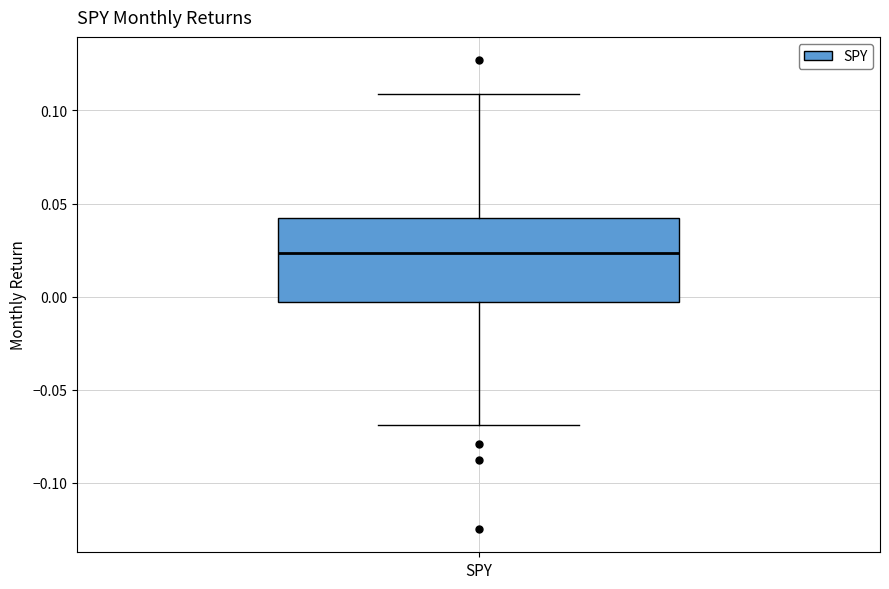

Read this box plot against the y-axis: the position of the median line, the range covered by the box, and the ends of both whiskers. The values are not printed on the chart, so give them approximately, as read against the axis.

median 0.025, box -0.005 to 0.040, whiskers -0.070 to 0.110